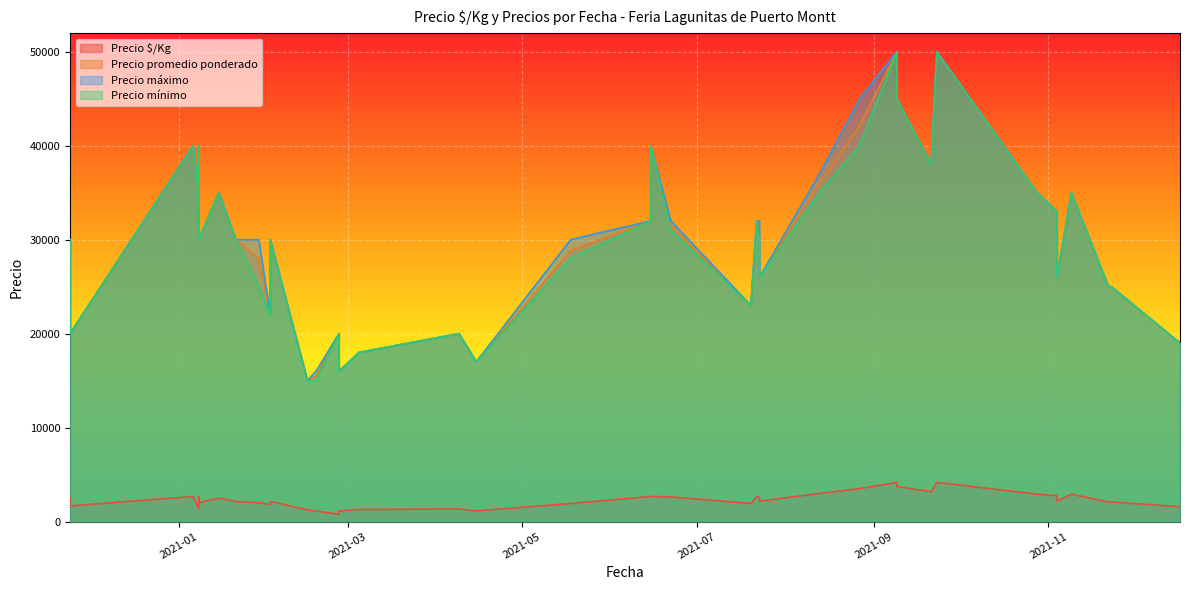

At which category is the sum across all series the highest?

2021-09-23